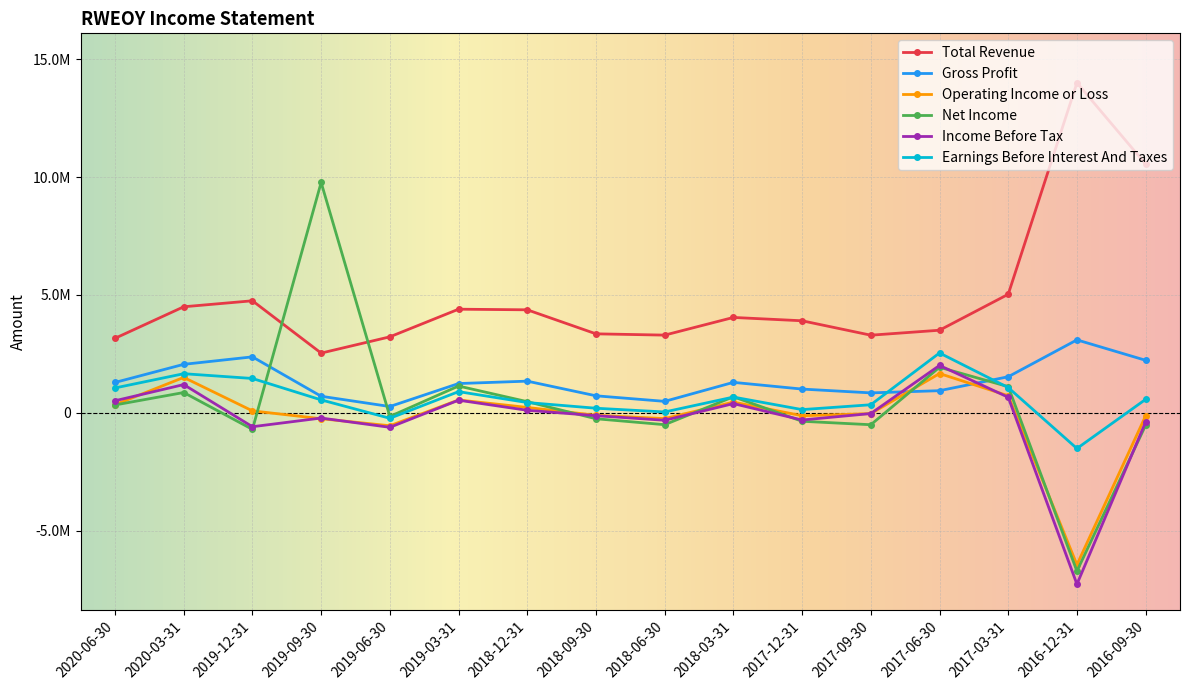

What is the label of the 4th point from the right?

2017-06-30